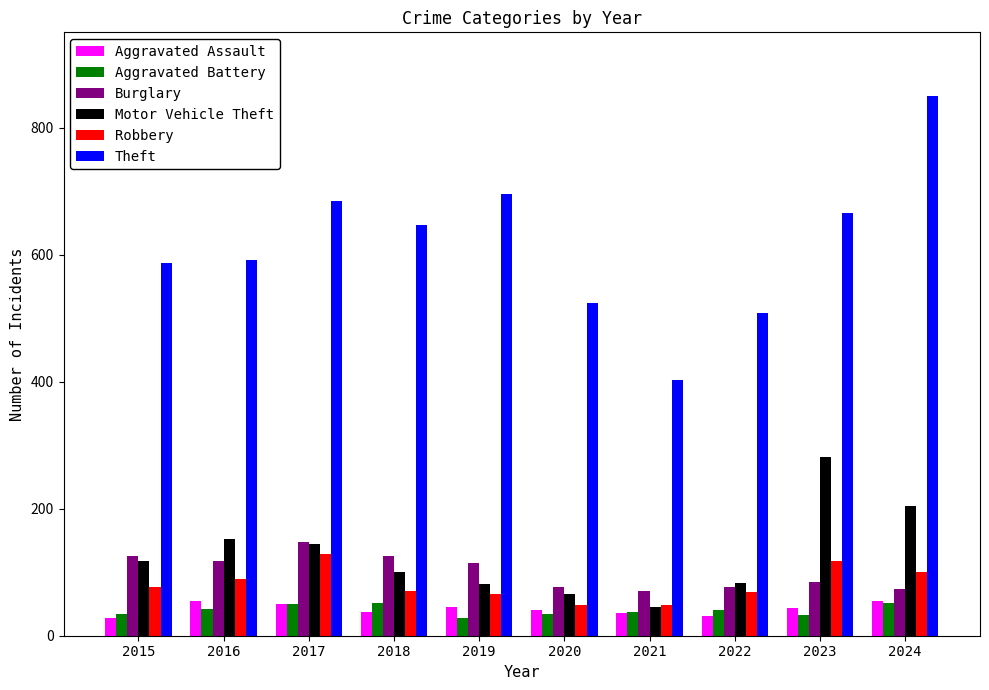

The Theft series shows 280 at 2019. True or false?

False